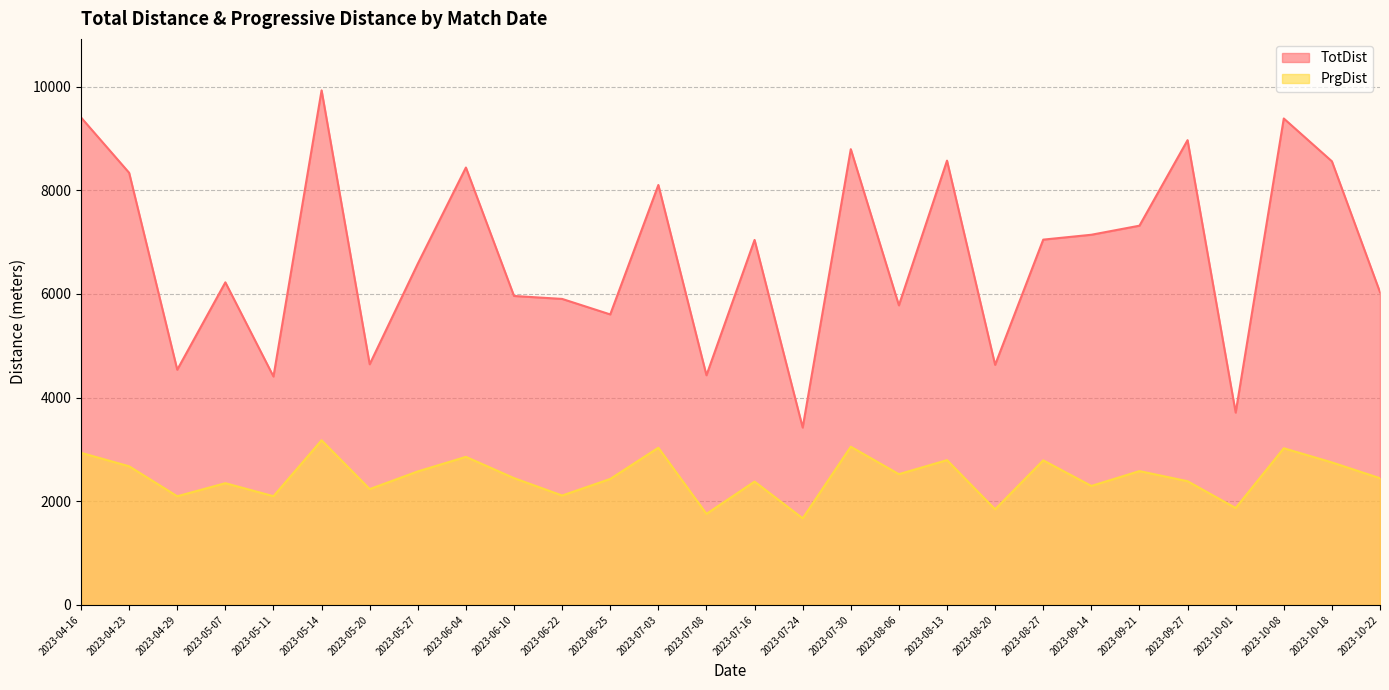

At which label is PrgDist closest to 2424?

2023-06-25